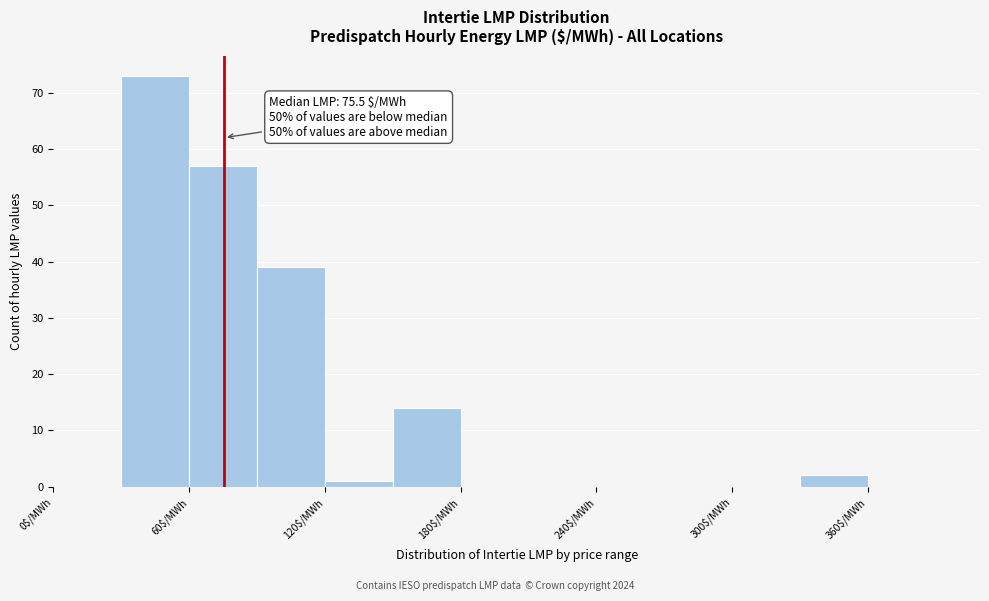

Around what value on the x-axis is the tallest bar? Give the approximate position of its centre, as read against the axis.

50